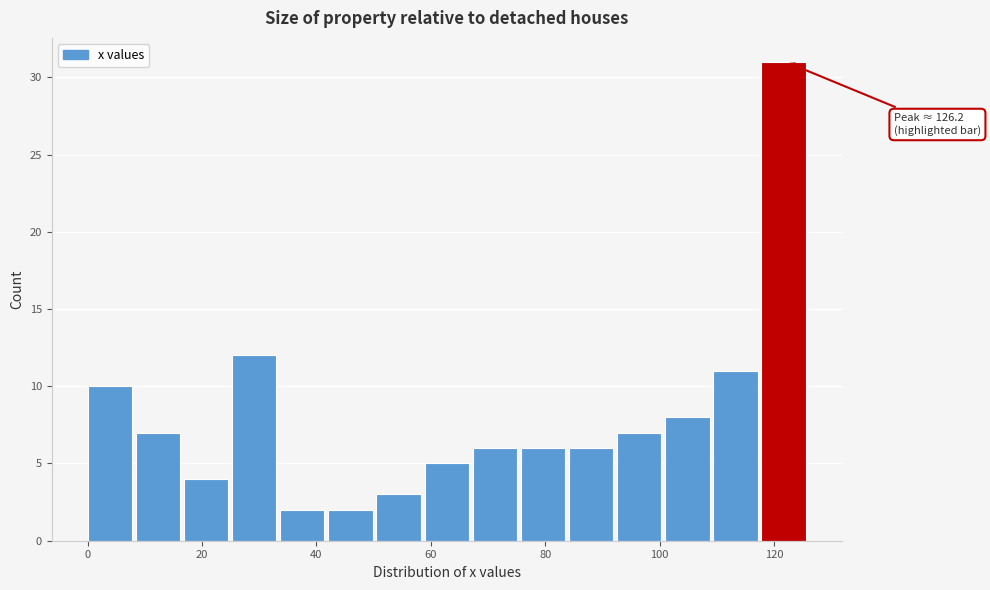

Which range on the x-axis has the tallest bar?

118 to 126